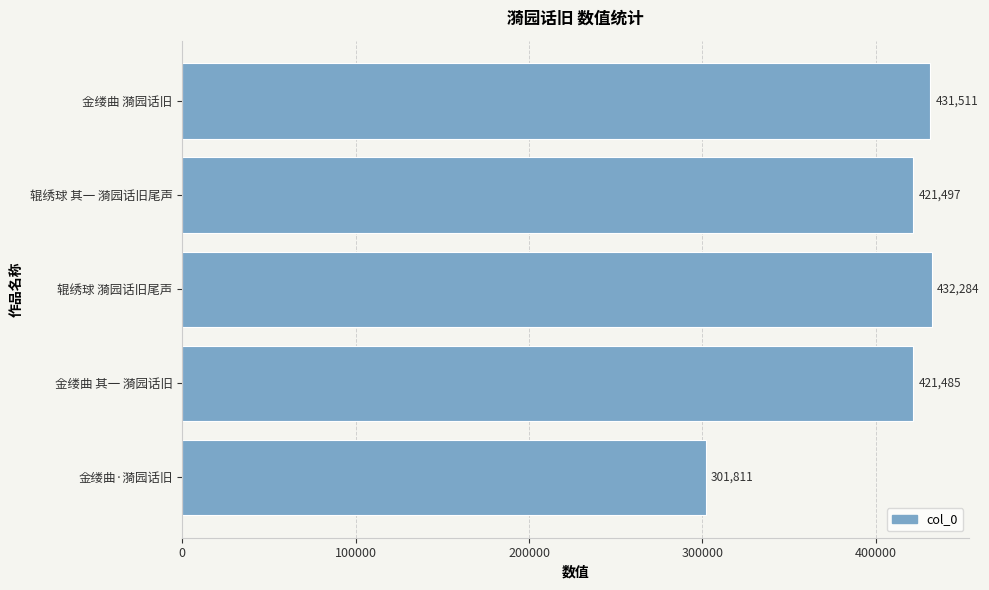

List the labels in order of value, largest first.

辊绣球 漪园话旧尾声, 金缕曲 漪园话旧, 辊绣球 其一 漪园话旧尾声, 金缕曲 其一 漪园话旧, 金缕曲·漪园话旧